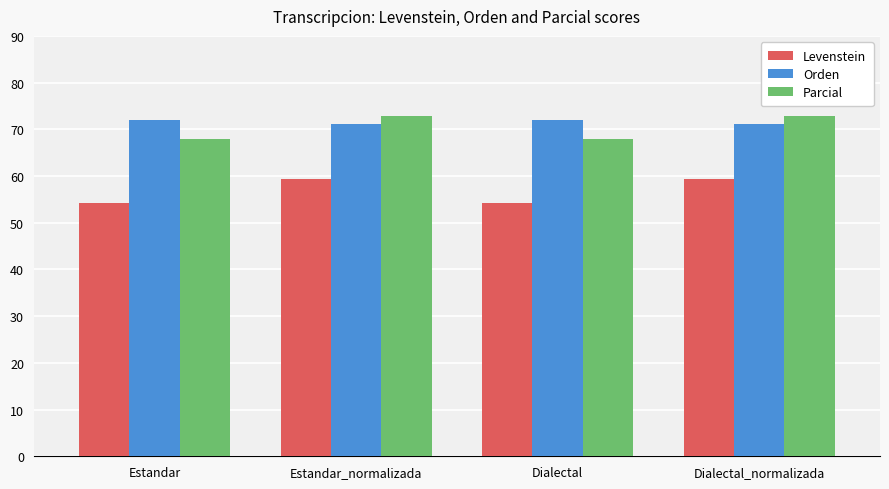

Are the bars horizontal?

No